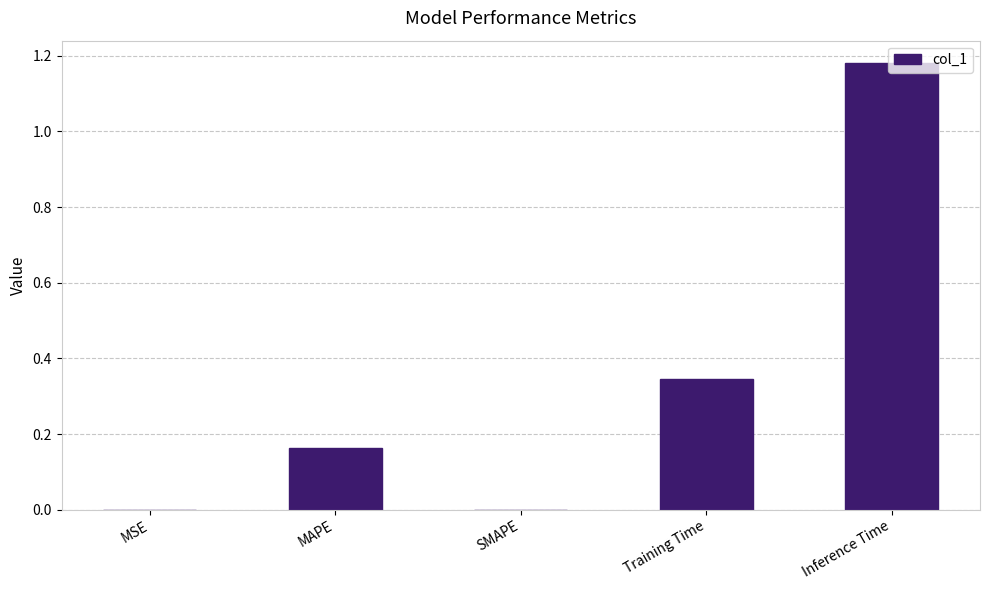

The chart shows a value of 0.2 at Training Time. True or false?

False